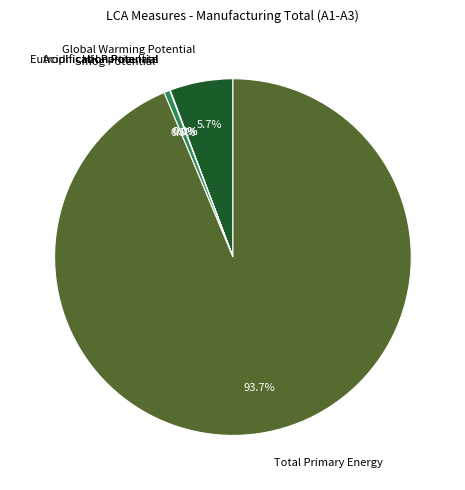

What percentage is NOT represented by Smog Potential?

99.5%